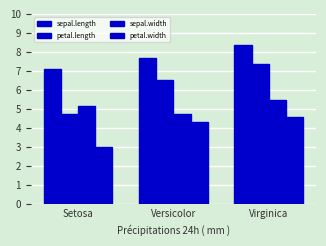

How many distinct data groups are displayed?

4